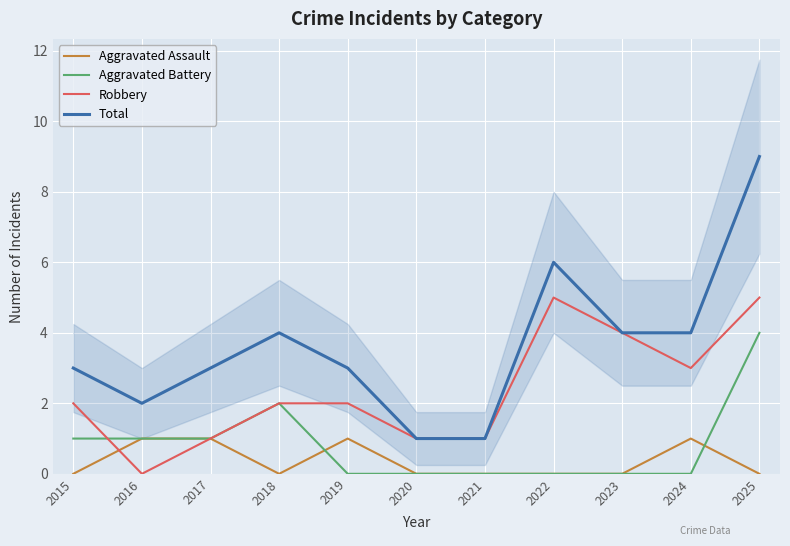

What is the sum of the Total values at 2022 and 2020?

7